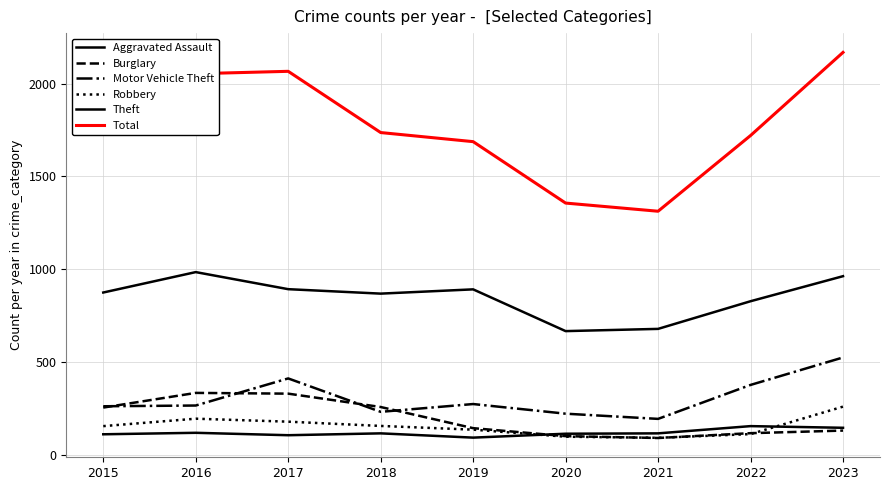

Reading left to right, what are all the values shown in this chart?

Aggravated Assault: 110	118	105	115	92	113	115	154	145
Burglary: 254	333	329	257	143	100	90	116	130
Motor Vehicle Theft: 261	265	411	231	273	221	193	376	524
Robbery: 154	194	178	155	135	97	91	111	259
Theft: 874	984	892	868	891	666	678	827	962
Total: 1811	2053	2066	1736	1687	1356	1312	1720	2168